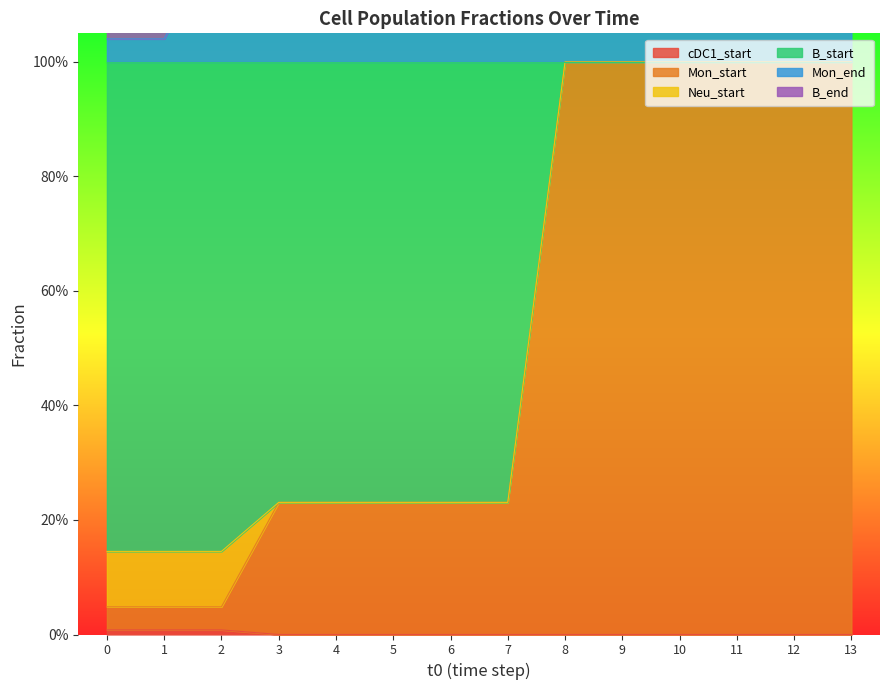

List the labels in order of Mon_end value, largest first.

7, 8, 9, 10, 11, 12, 13, 2, 3, 4, 5, 6, 0, 1